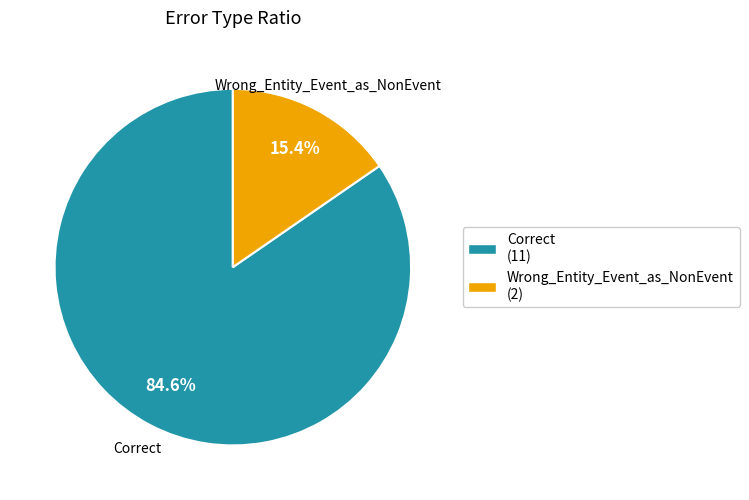

Does Correct account for over 50% of the chart?

Yes